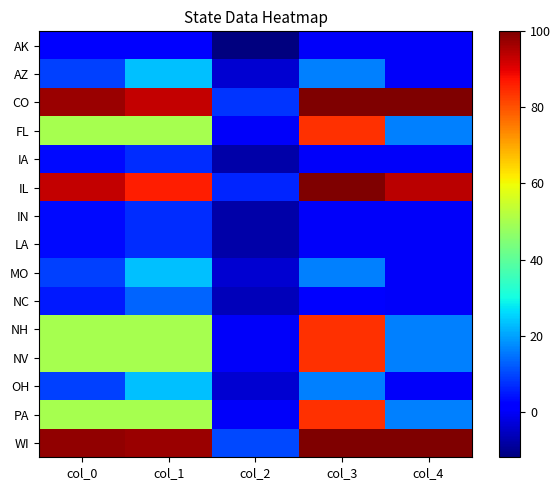

What is the maximum value shown in the chart?

100